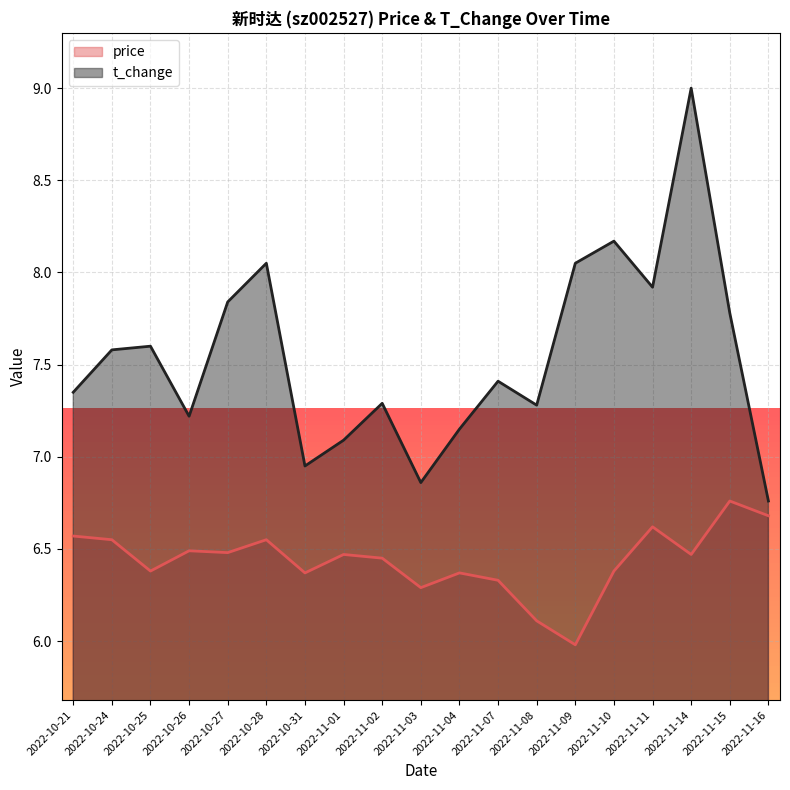

At which label is price closest to 6?

2022-11-09